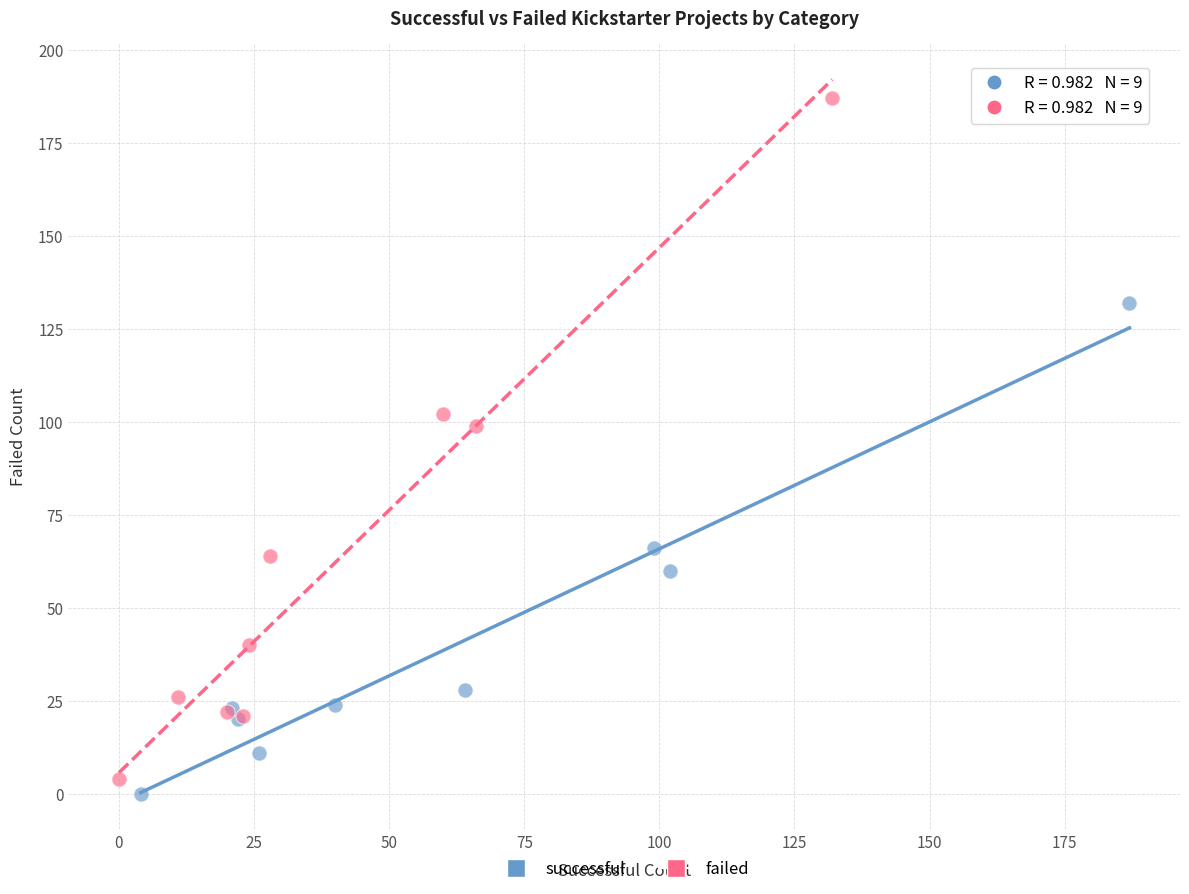

Which series reaches the maximum Y coordinate?

failed